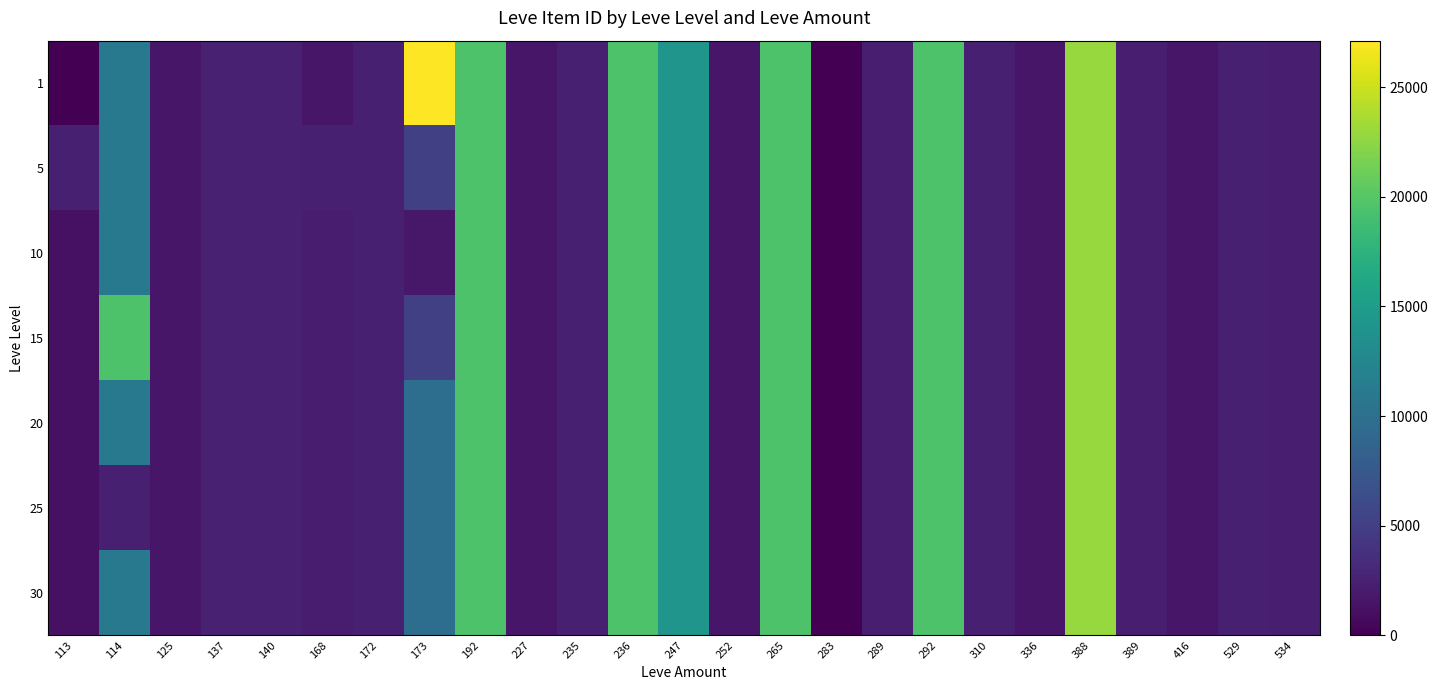

Reading left to right, what are all the values shown in this chart?

1: 113=1.0	114=10981.5	125=1609.0	137=2485.0	140=2507.0	168=1648.0	172=2392.0	173=27127.0	192=19538.0	227=1605.0	235=2395.0	236=19542.0	247=14149.0	252=1694.0	265=19514.0	283=0.0	289=2318.0	292=19535.0	310=2350.0	336=1625.0	388=22899.0	389=2321.0	416=1633.0	529=2419.0	534=2320.0
5: 113=2417.0	114=10981.5	125=1609.0	137=2485.0	140=2481.0	168=2392.0	172=2342.0	173=5092.0	192=19538.0	227=1605.0	235=2395.0	236=19542.0	247=14149.0	252=1694.0	265=19514.0	283=0.0	289=2318.0	292=19535.0	310=2350.0	336=1625.0	388=22899.0	389=2321.0	416=1633.0	529=2419.0	534=2320.0
10: 113=1209.0	114=10981.5	125=1609.0	137=2485.0	140=2494.0	168=2020.0	172=2342.0	173=1753.0	192=19538.0	227=1605.0	235=2370.0	236=19542.0	247=14149.0	252=1694.0	265=19514.0	283=0.0	289=2318.0	292=19535.0	310=2350.0	336=1625.0	388=22899.0	389=2321.0	416=1633.0	529=2419.0	534=2320.0
15: 113=1209.0	114=19542.0	125=1609.0	137=2485.0	140=2494.0	168=2020.0	172=2358.7	173=5092.0	192=19538.0	227=1605.0	235=2420.0	236=19542.0	247=14149.0	252=1694.0	265=19514.0	283=0.0	289=2318.0	292=19535.0	310=2350.0	336=1625.0	388=22899.0	389=2321.0	416=1633.0	529=2419.0	534=2320.0
20: 113=1209.0	114=10981.5	125=1609.0	137=2485.0	140=2494.0	168=2020.0	172=2358.7	173=9766.0	192=19538.0	227=1605.0	235=2395.0	236=19542.0	247=14149.0	252=1694.0	265=19514.0	283=0.0	289=2318.0	292=19535.0	310=2350.0	336=1625.0	388=22899.0	389=2321.0	416=1633.0	529=2419.0	534=2320.0
25: 113=1209.0	114=2421.0	125=1609.0	137=2485.0	140=2494.0	168=2020.0	172=2358.7	173=9766.0	192=19538.0	227=1605.0	235=2395.0	236=19542.0	247=14149.0	252=1694.0	265=19514.0	283=0.0	289=2318.0	292=19535.0	310=2350.0	336=1625.0	388=22899.0	389=2321.0	416=1633.0	529=2419.0	534=2320.0
30: 113=1209.0	114=10981.5	125=1609.0	137=2485.0	140=2494.0	168=2020.0	172=2358.7	173=9766.0	192=19538.0	227=1605.0	235=2395.0	236=19542.0	247=14149.0	252=1694.0	265=19514.0	283=0.0	289=2318.0	292=19535.0	310=2350.0	336=1625.0	388=22899.0	389=2321.0	416=1633.0	529=2419.0	534=2320.0